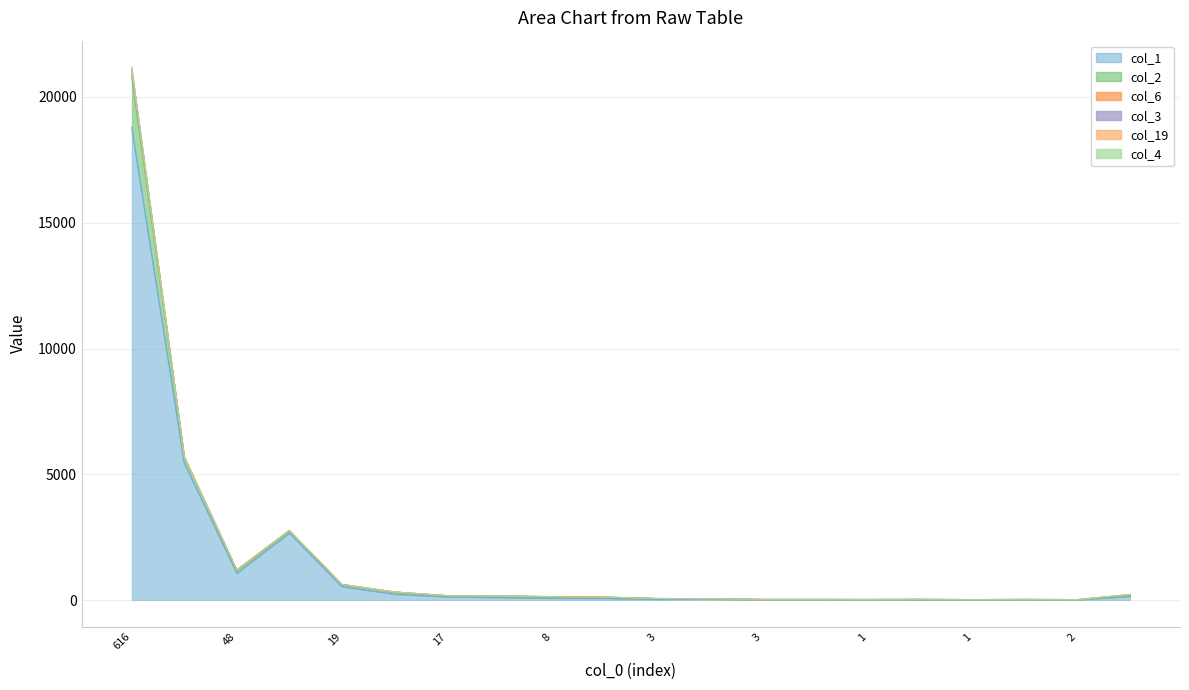

What is the difference between the highest and lowest values at 1?

10